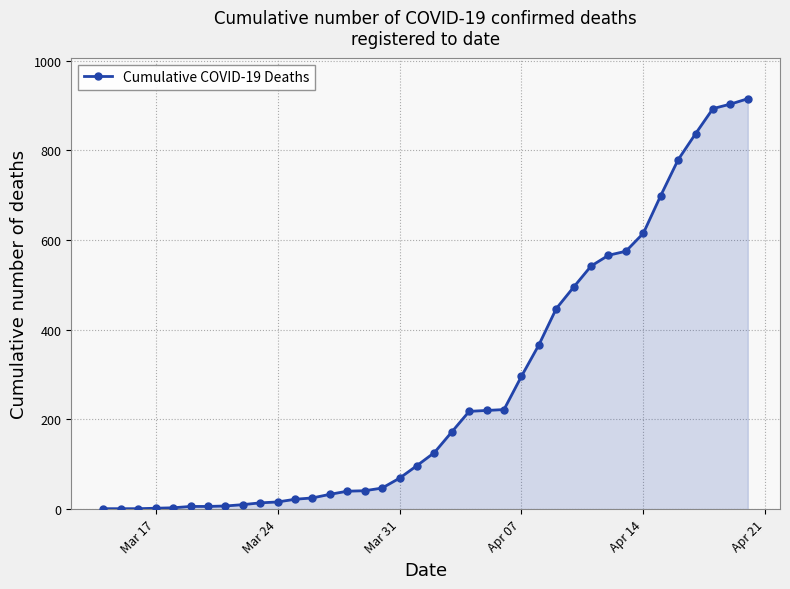

What is the sum of all values?

10327